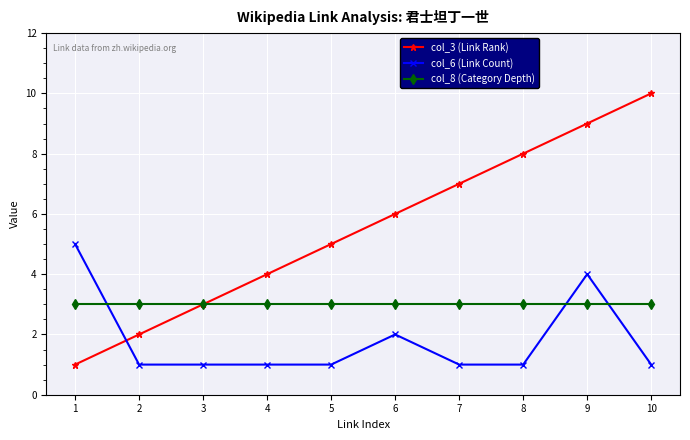

Which series changed the most between 8 and 9?

col_6 (Link Count)